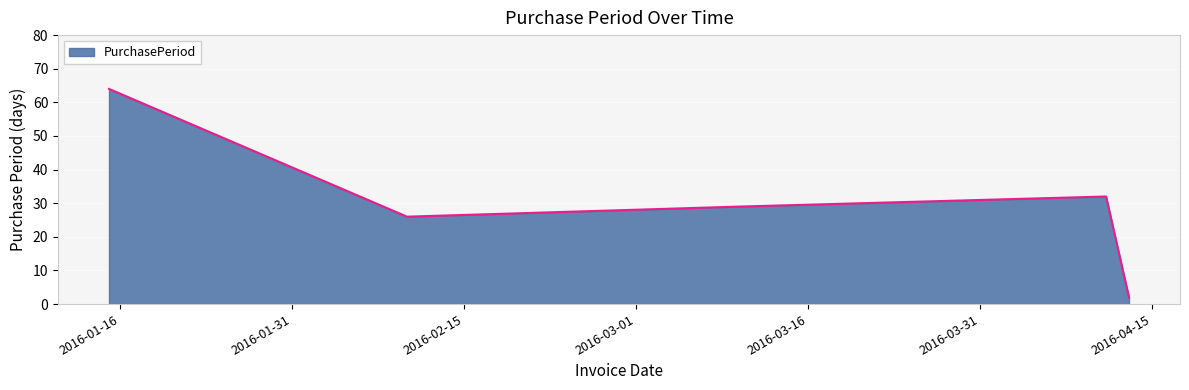

How many interior local peaks (higher than both neighbors) does the data have?

1